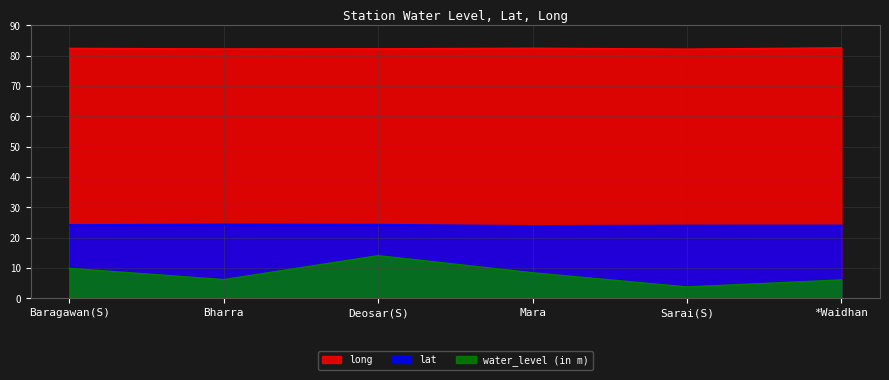

Rank the series by their maximum value, from lowest to highest.

water_level (in m), lat, long